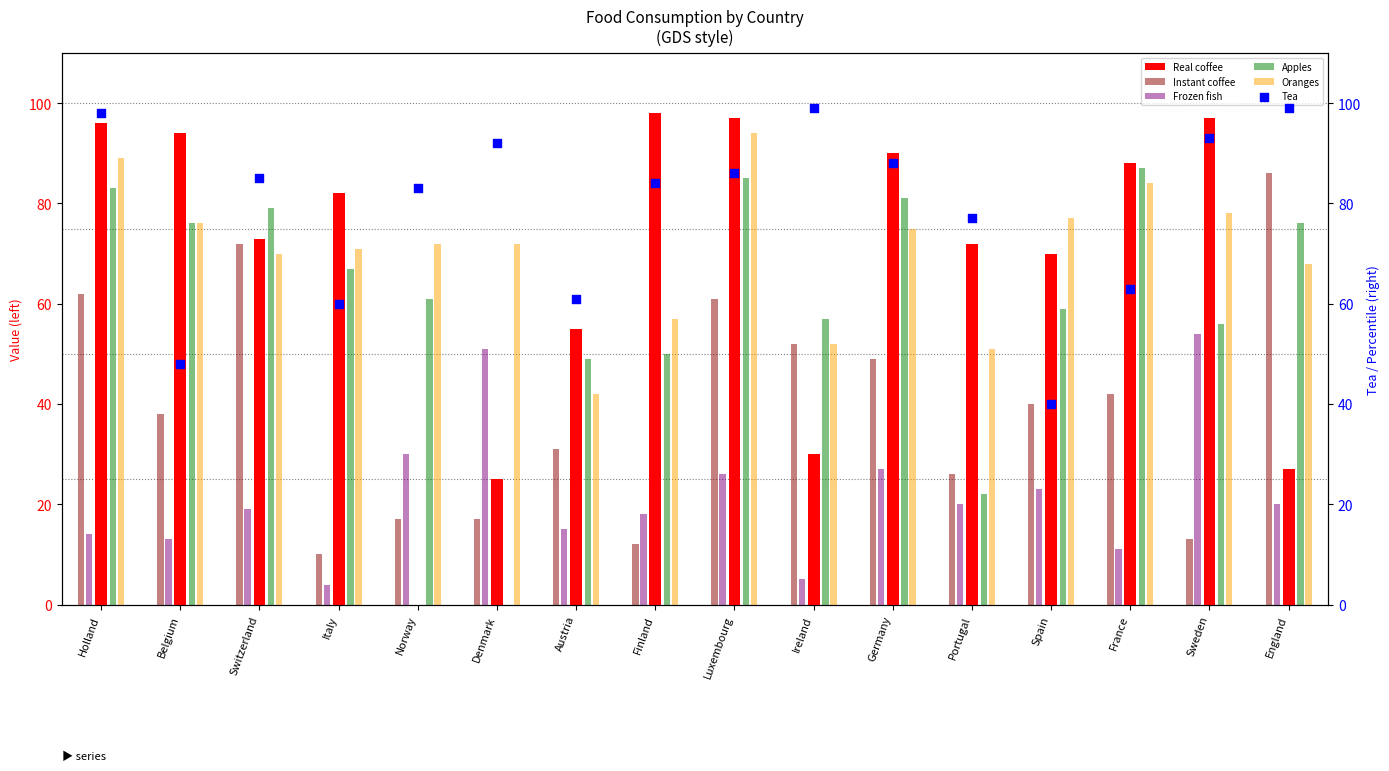

Which series has the widest spread of Y values?

Apples